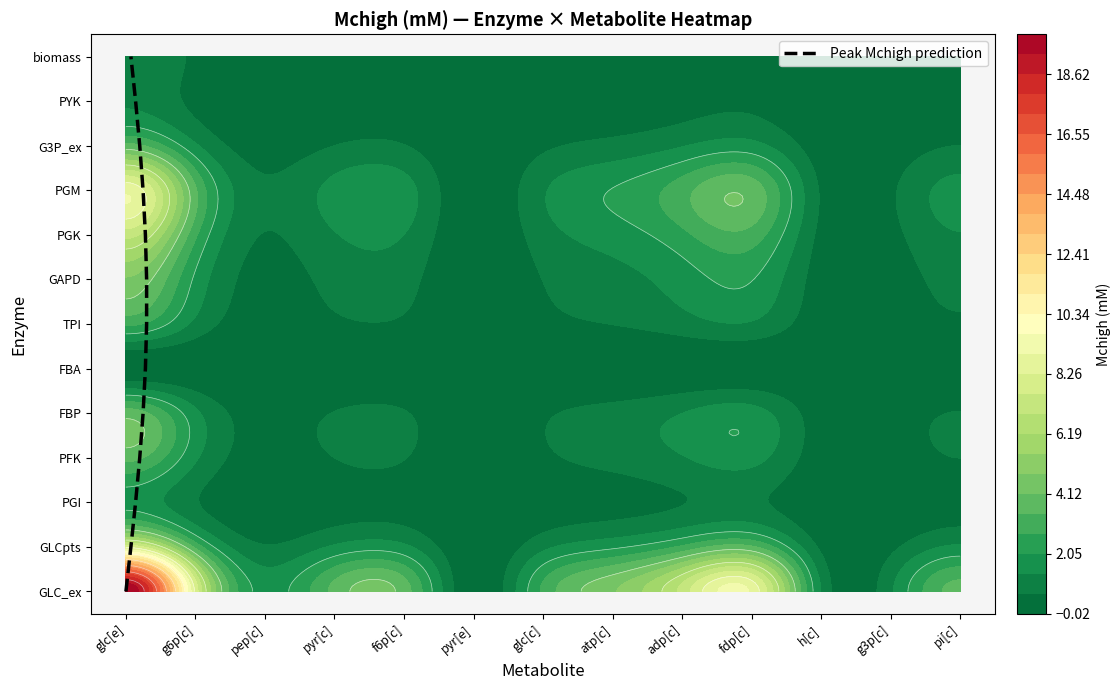

Reading left to right, what are all the values shown in this chart?

0	1	2	3	4	5	6	7	8	9	10	11	12